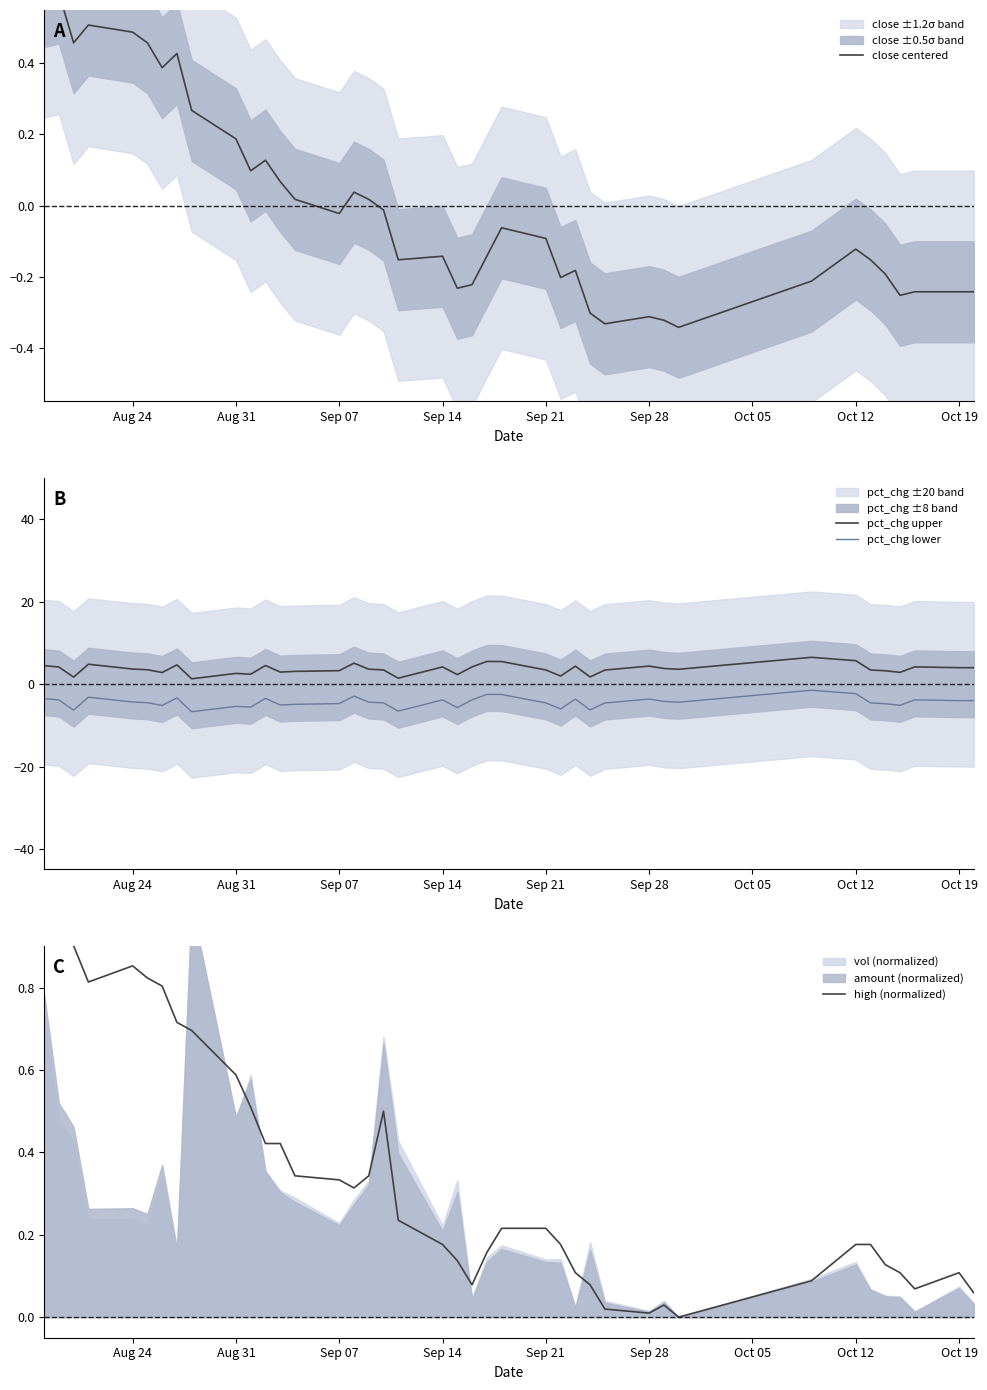

Reading left to right, extract all data points from this chart.

close centered: 0.6	0.6	0.5	0.5	0.5	0.5	0.4	0.4	0.3	0.2	0.1	0.1	0.1	0.0	-0.0	0.0	0.0	-0.0	-0.2	-0.1	-0.2	-0.2	-0.1	-0.1	-0.1	-0.2	-0.2	-0.3	-0.3	-0.3	-0.3	-0.3	-0.2	-0.1	-0.2	-0.2	-0.3	-0.2	-0.2	-0.2
pct_chg upper: 4.5	4.2	1.7	4.8	3.7	3.5	2.8	4.7	1.3	2.6	2.4	4.5	2.9	3.1	3.3	5.1	3.6	3.5	1.4	4.2	2.3	4.2	5.5	5.5	3.4	2.0	4.4	1.7	3.4	4.4	3.8	3.6	6.5	5.7	3.4	3.3	2.9	4.2	4.0	4.0
pct_chg lower: -3.5	-3.8	-6.3	-3.2	-4.3	-4.5	-5.2	-3.3	-6.7	-5.4	-5.6	-3.5	-5.1	-4.9	-4.7	-2.9	-4.4	-4.5	-6.6	-3.8	-5.7	-3.8	-2.5	-2.5	-4.6	-6.0	-3.6	-6.3	-4.6	-3.6	-4.2	-4.4	-1.5	-2.3	-4.6	-4.7	-5.1	-3.8	-4.0	-4.0
high (normalized): 1.0	0.9	0.9	0.8	0.9	0.8	0.8	0.7	0.7	0.6	0.5	0.4	0.4	0.3	0.3	0.3	0.3	0.5	0.2	0.2	0.1	0.1	0.2	0.2	0.2	0.2	0.1	0.1	0.0	0.0	0.0	0.0	0.1	0.2	0.2	0.1	0.1	0.1	0.1	0.1